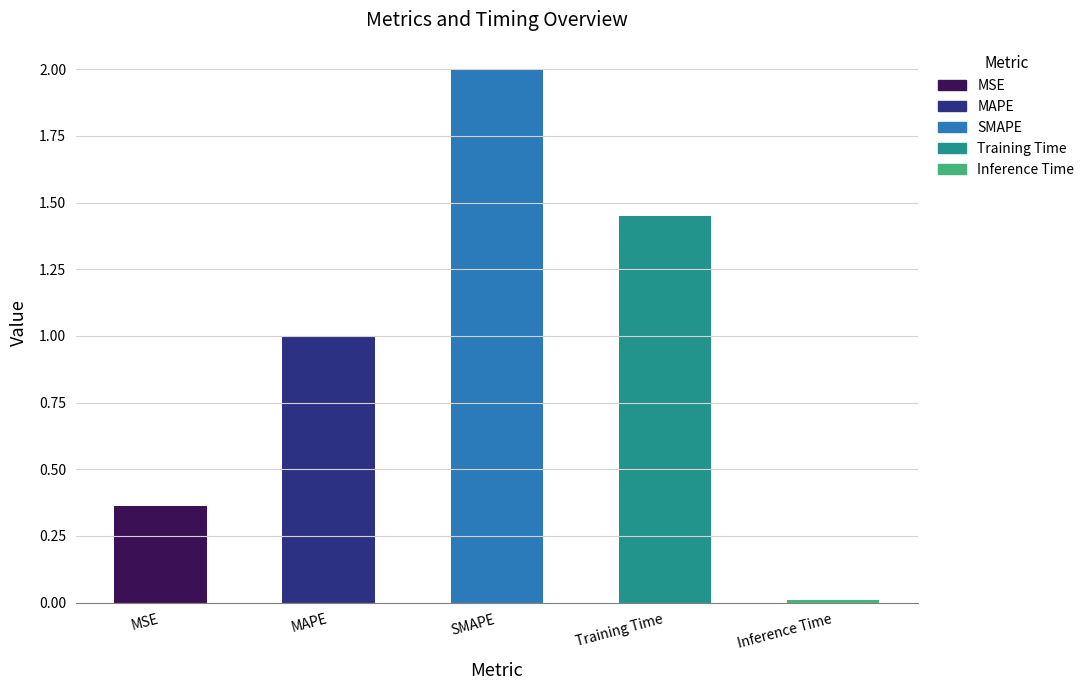

What is the sum of the values at SMAPE and Inference Time?

2.0